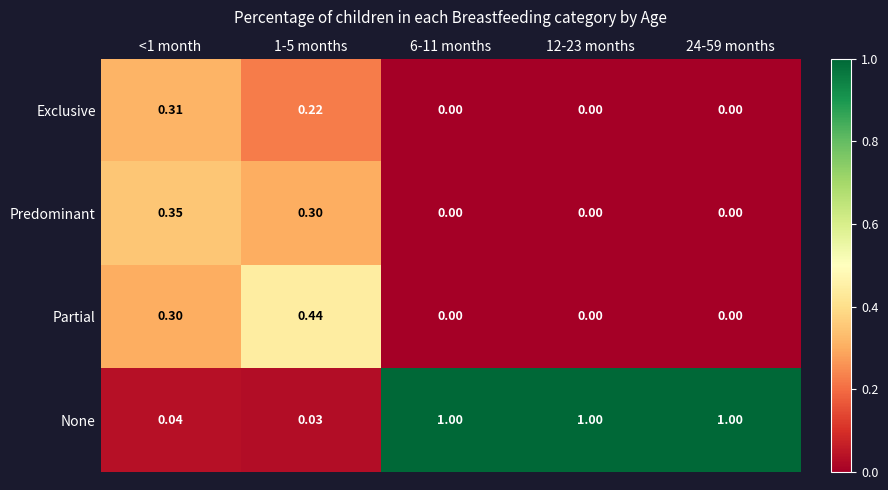

Which series has the largest range (max minus min)?

None